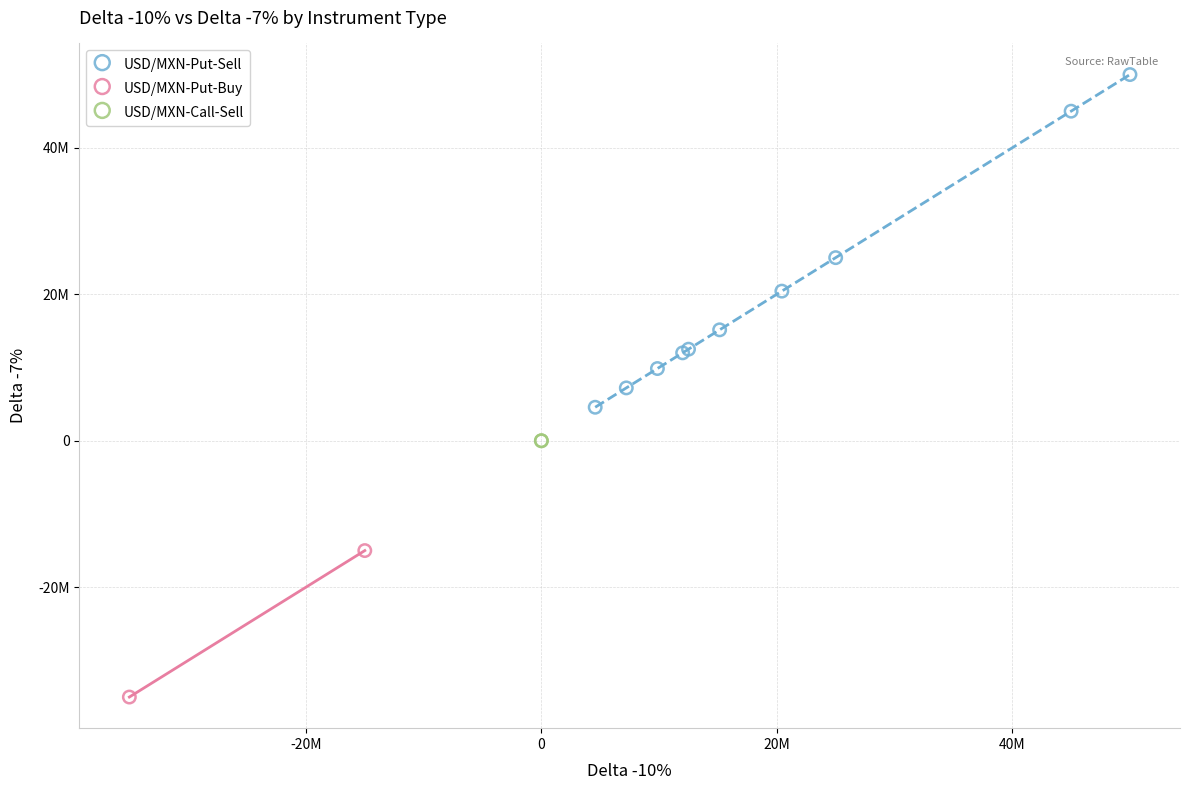

What are all the series names shown in the legend?

USD/MXN-Put-Sell, USD/MXN-Put-Buy, USD/MXN-Call-Sell